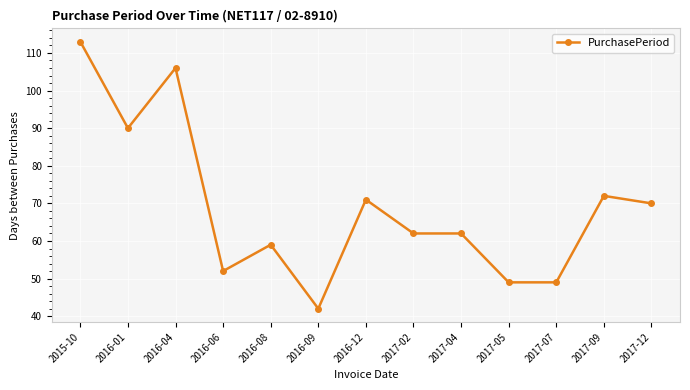

What is the value of the 12th point from the left?

72